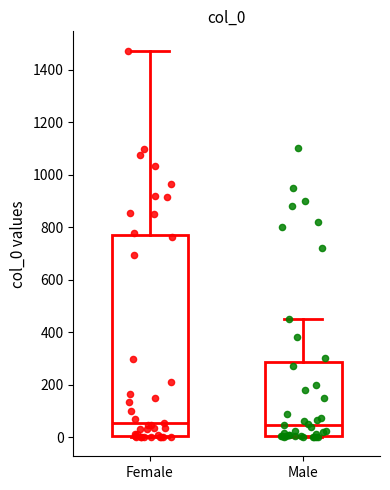

Comparing the boxes themselves (not the whiskers), which one is the tallest?

Female